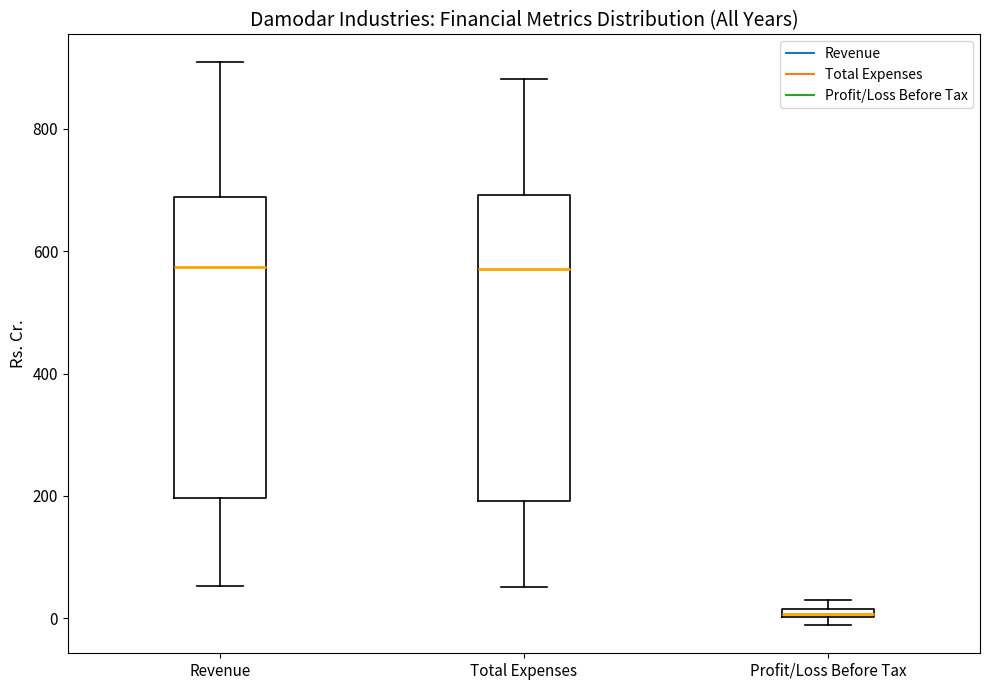

Where is the lower edge of the box for Profit/Loss Before Tax on the y-axis? The values are not printed on the chart, so give them approximately, as read against the axis.

0